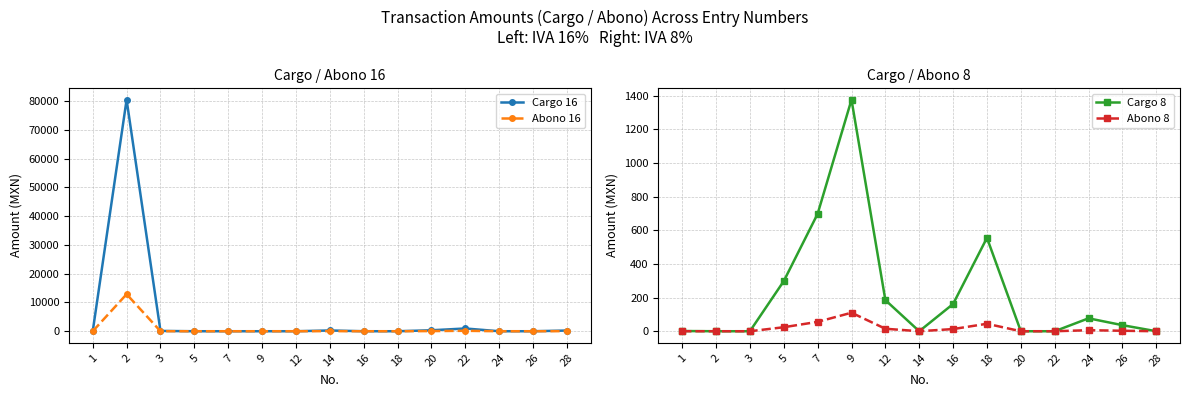

What is the difference between the Abono 16 values at 26 and 22?

153.2